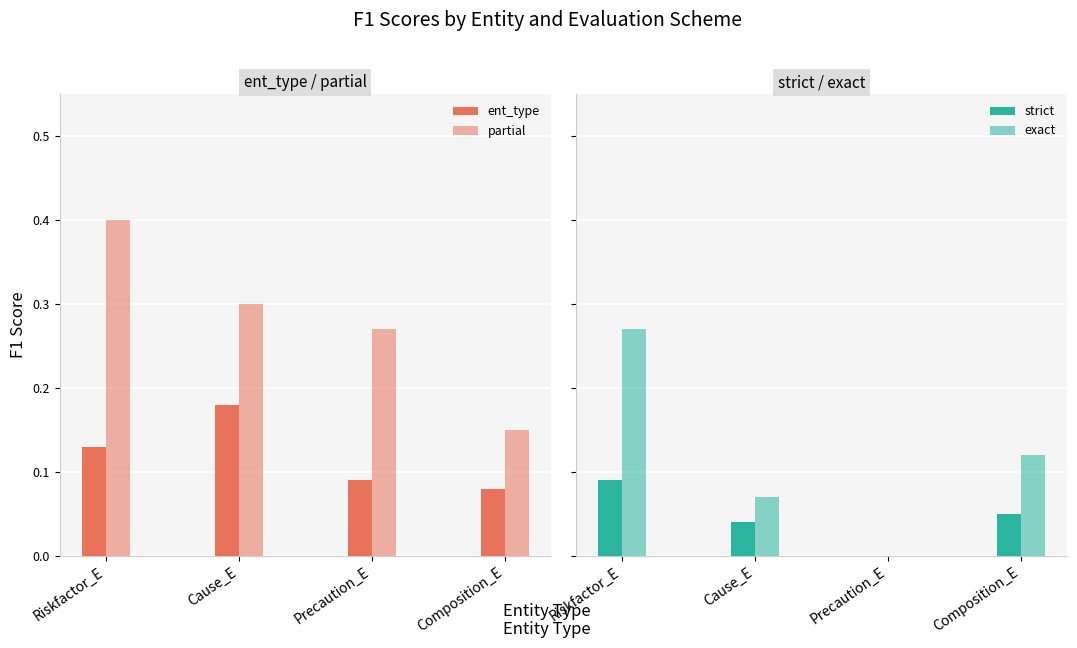

Are the bars grouped side by side (vs. stacked)?

Yes